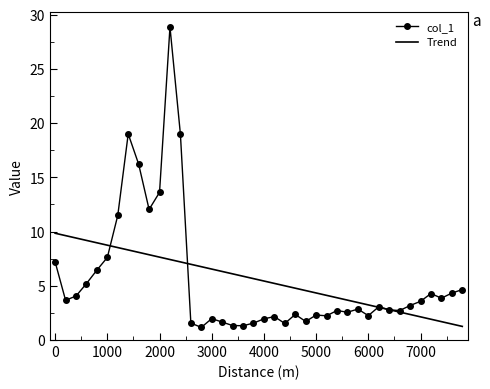

What is the highest value of the Trend series?

9.8